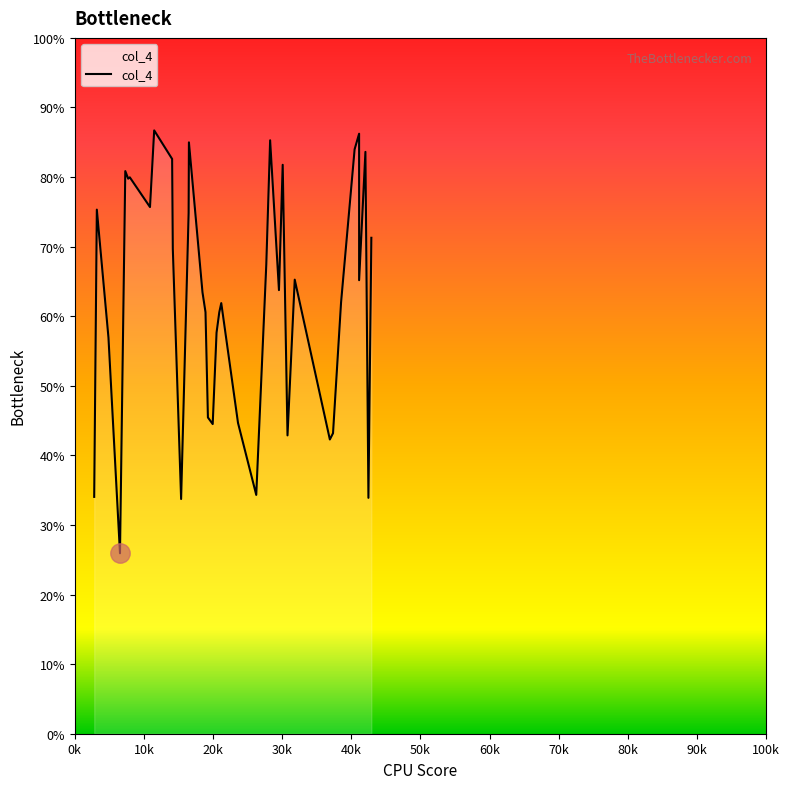

How many points are higher than both their immediate neighbors (excluding endpoints)?

11